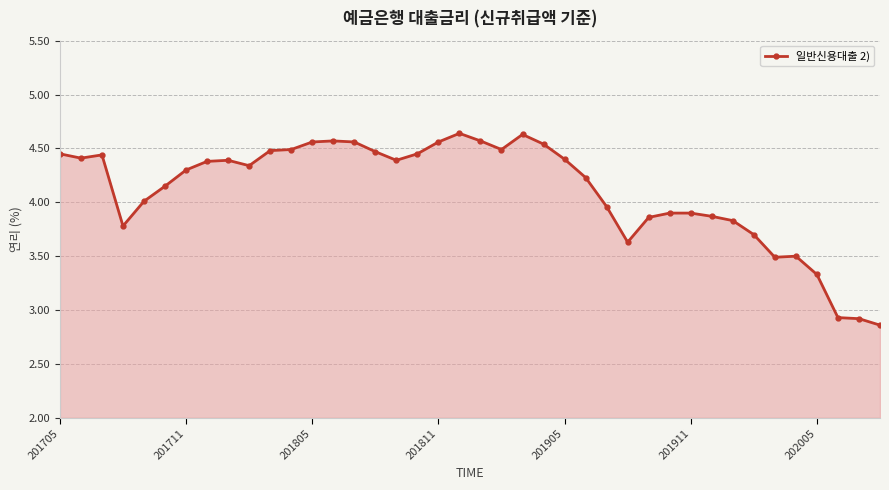

What is the difference between the maximum and minimum values?

1.8